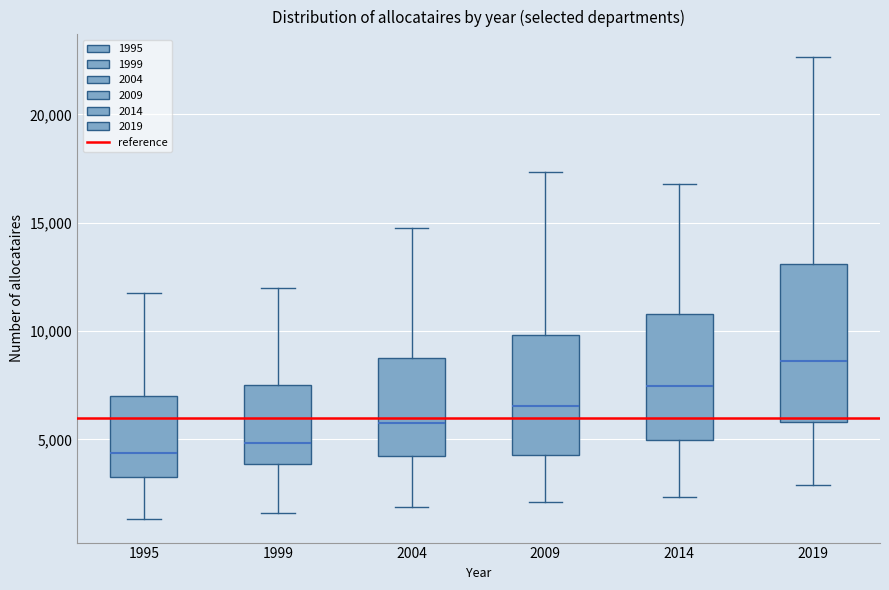

Comparing the boxes themselves (not the whiskers), which one is the tallest?

2019